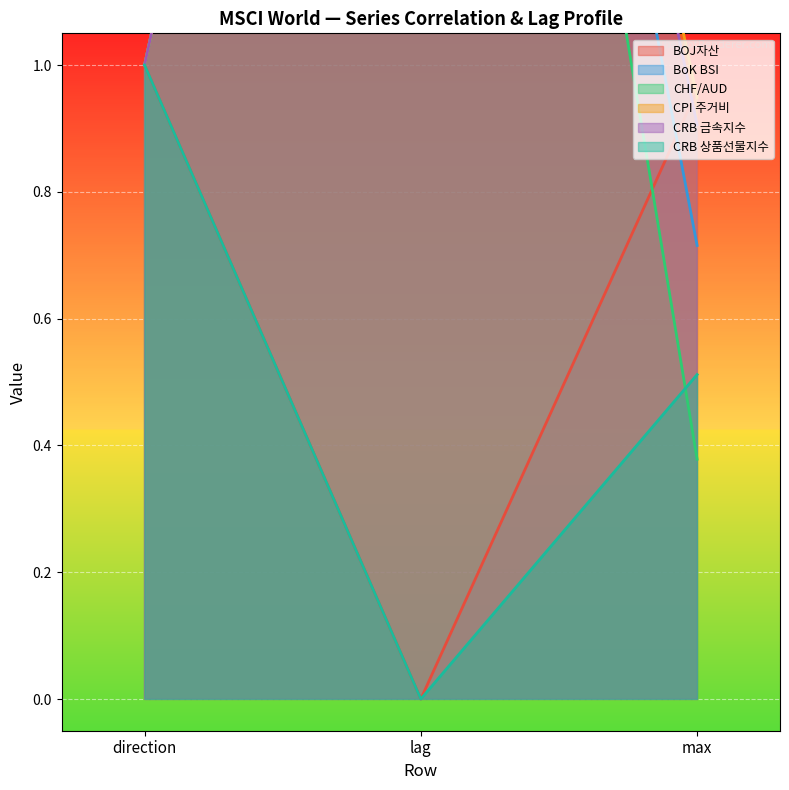

List the labels in order of MSCI World_CPI 주거비 value, largest first.

lag, direction, max